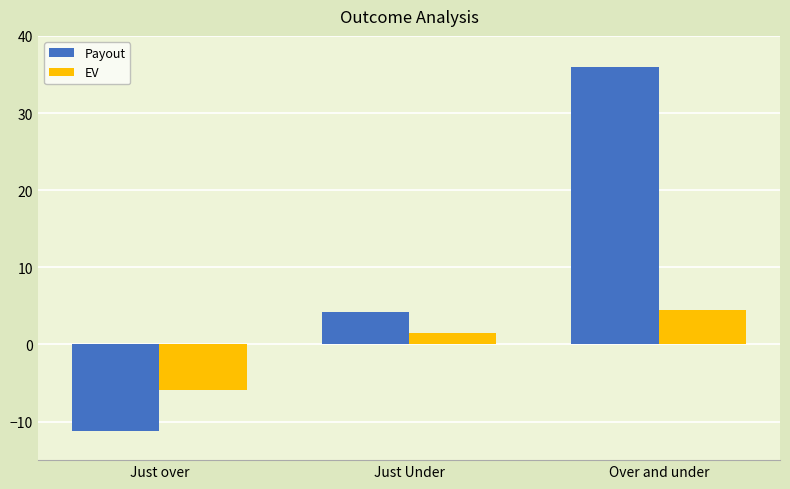

What is the sum of the Payout values at Just Under and Over and under?

40.1